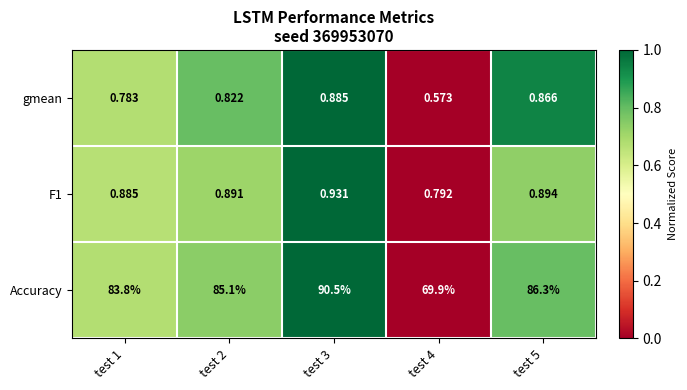

Is the value of gmean at test 3 greater than the value of F1 at test 3?

No